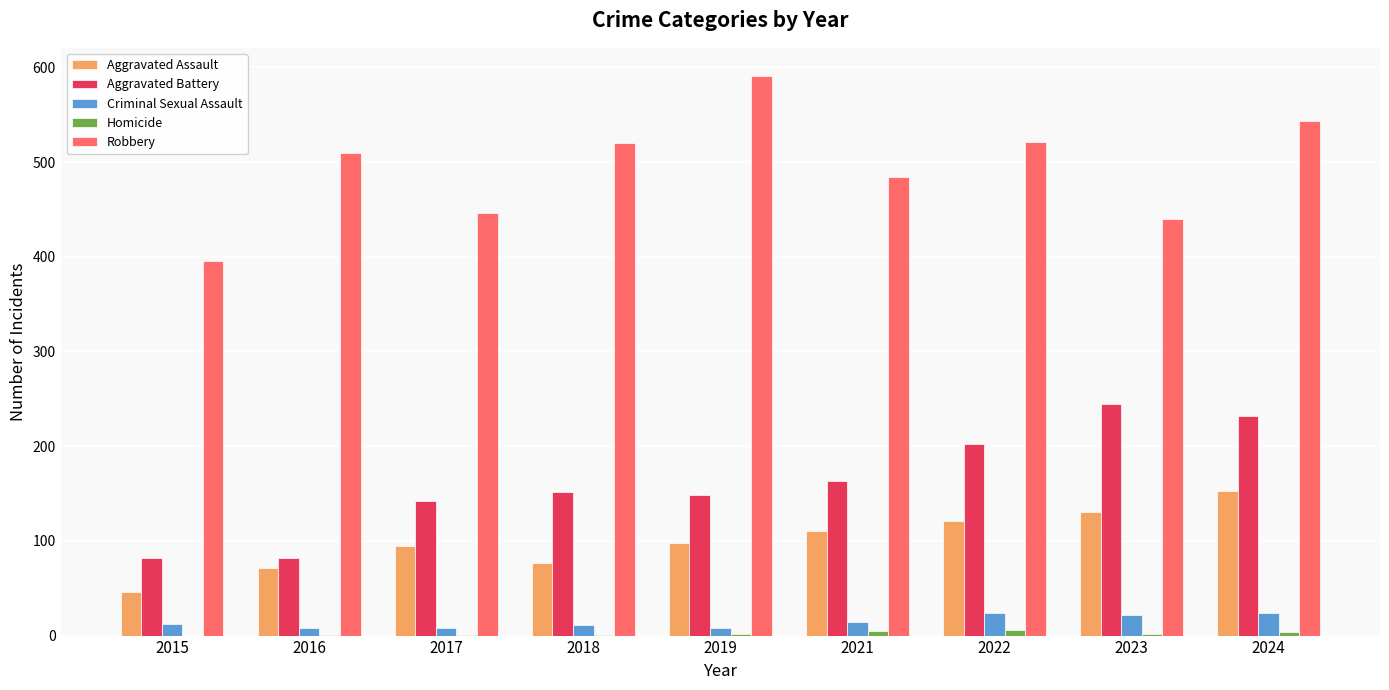

The Aggravated Assault series shows 45 at 2017. True or false?

False